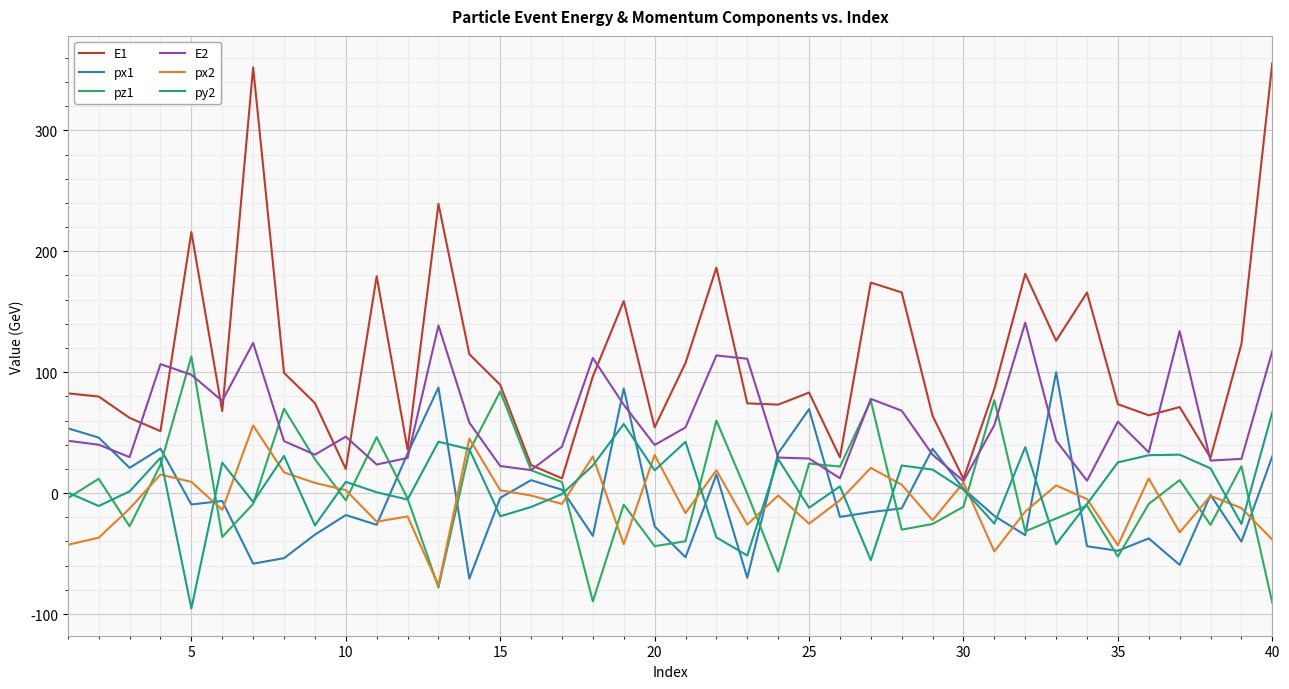

Which series has the widest spread of values?

E1